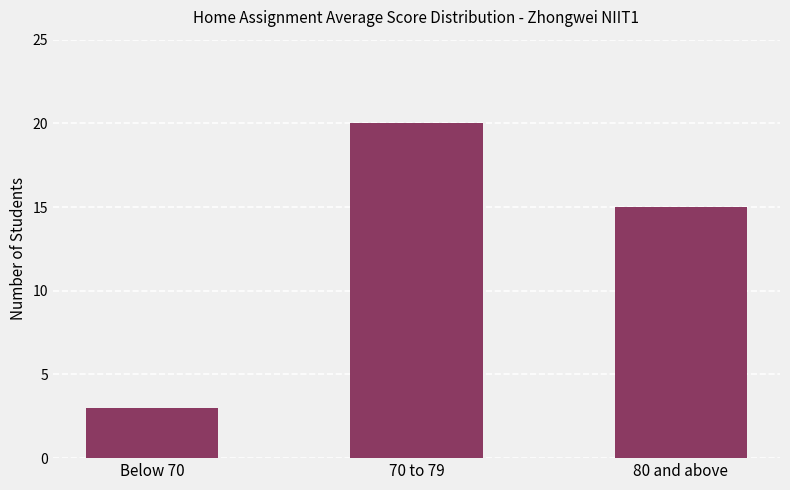

How many categories are shown in the chart?

3